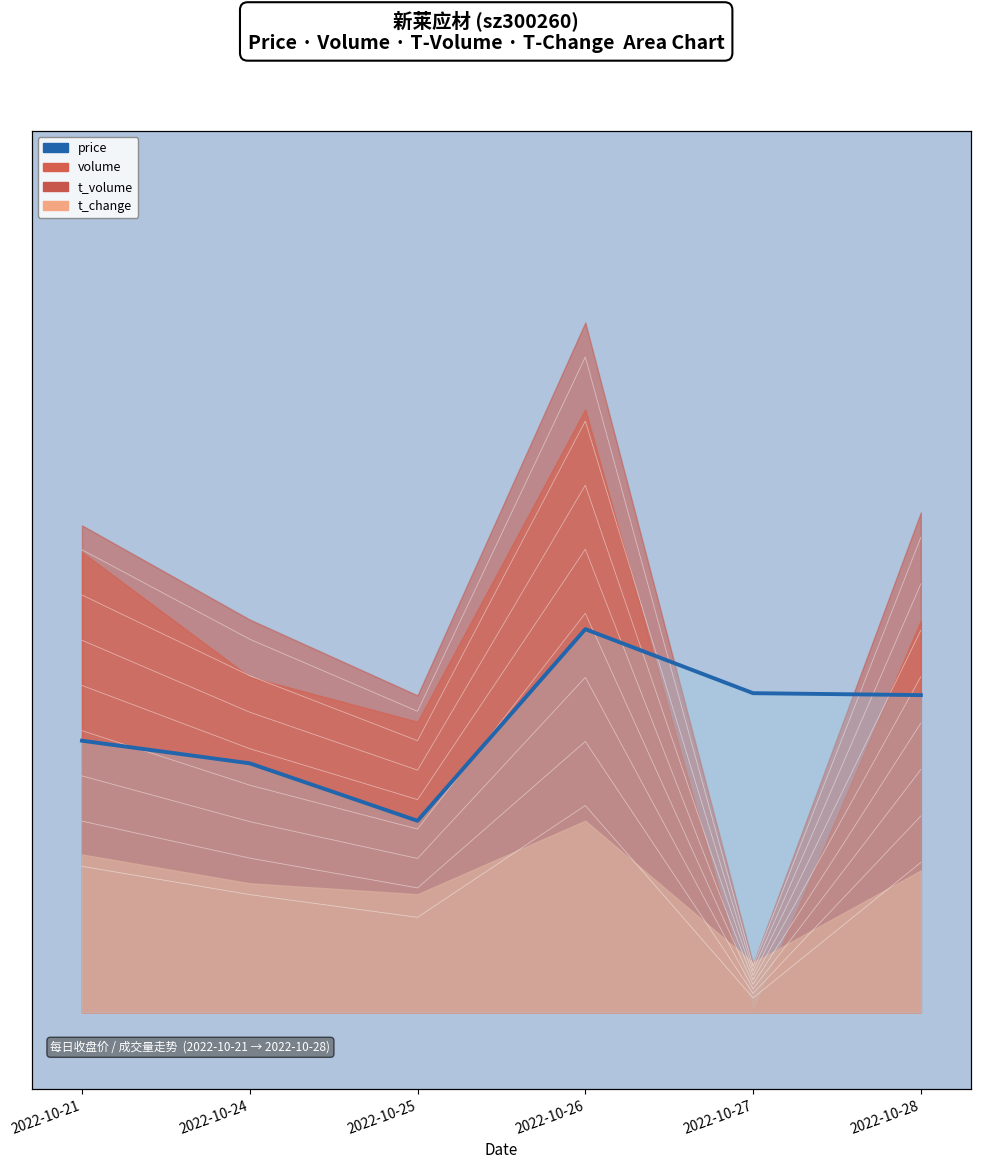

How many data points does each series have?

6